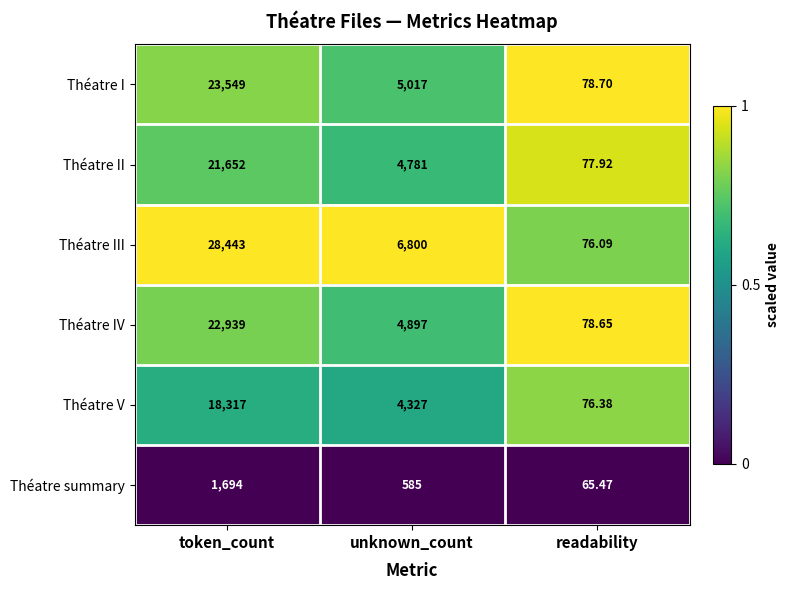

Where does the Théatre summary series first go above 585?

token_count